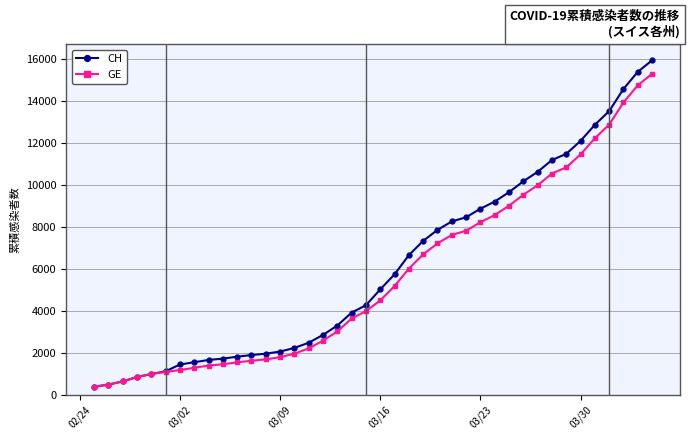

Which series has the largest range (max minus min)?

CH